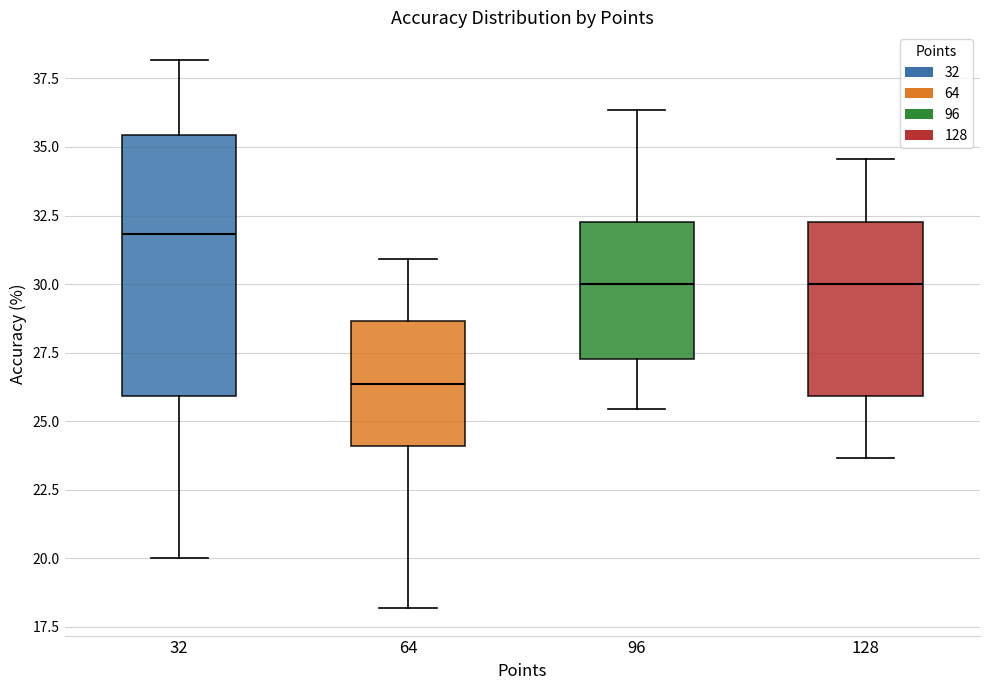

Where is the upper edge of the box at x = 64 on the y-axis? The values are not printed on the chart, so give them approximately, as read against the axis.

28.5